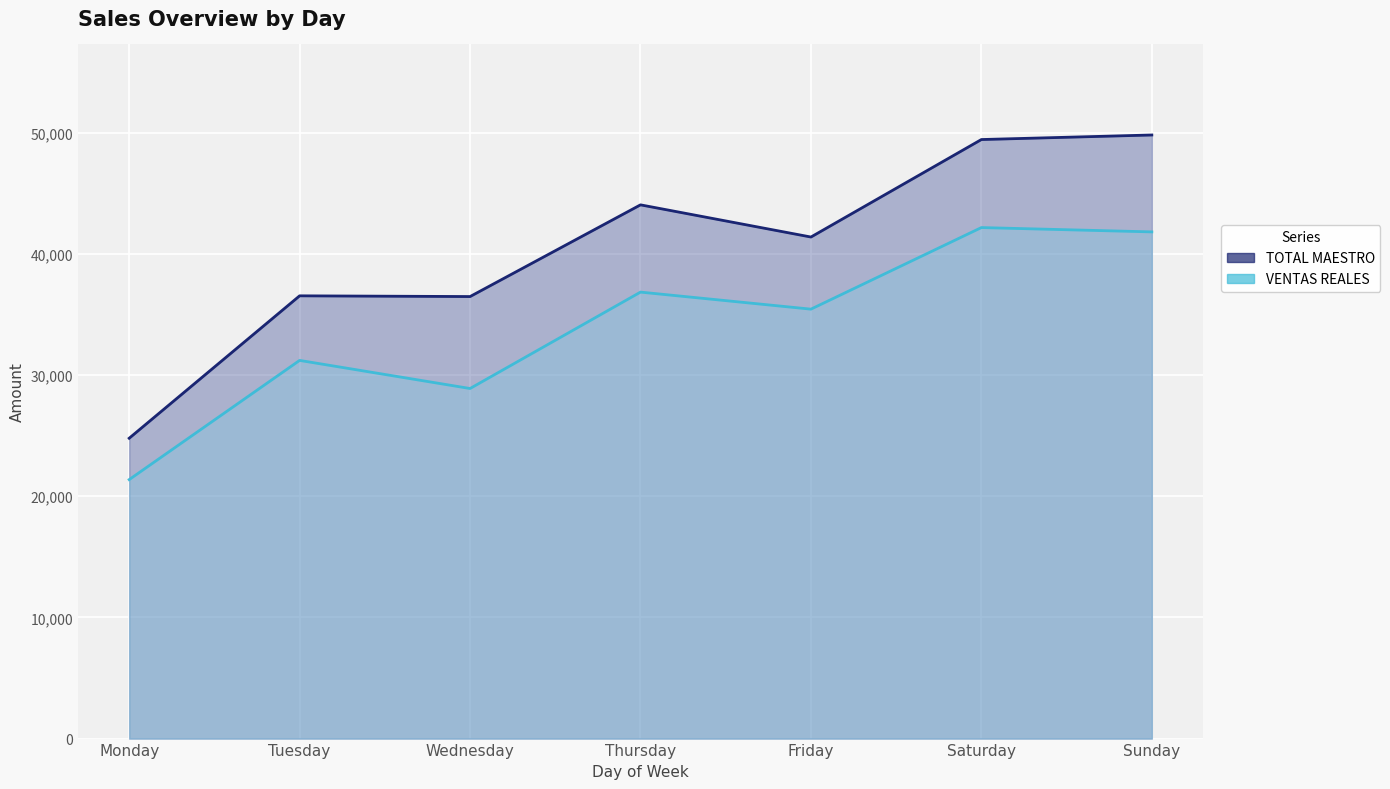

True or false: VENTAS REALES has a value of 28893.5 at Wednesday.

True